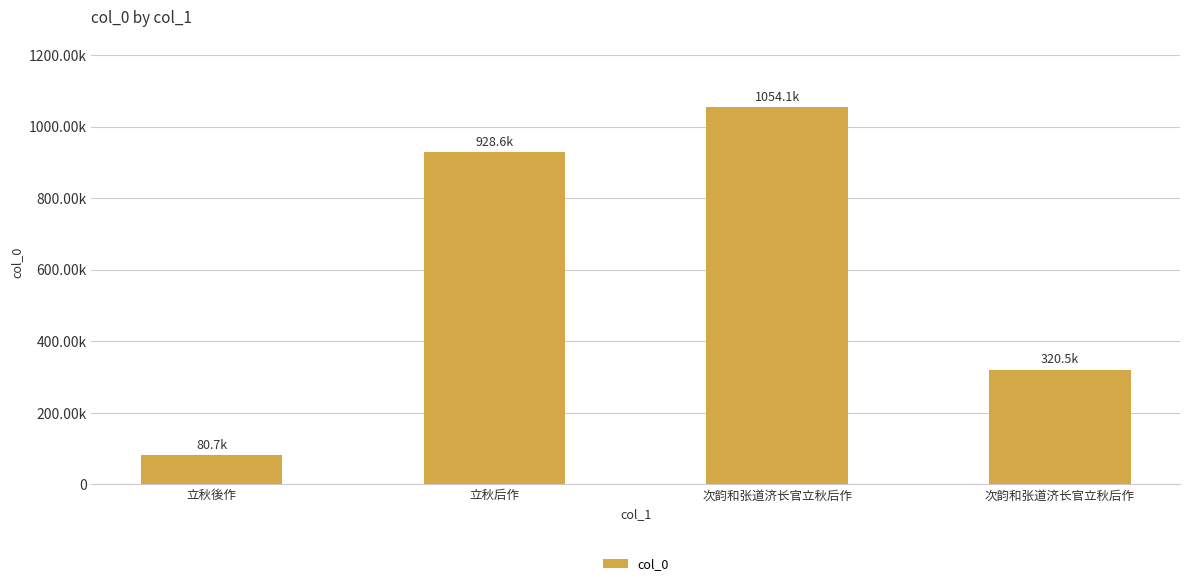

Does the chart contain any negative values?

No